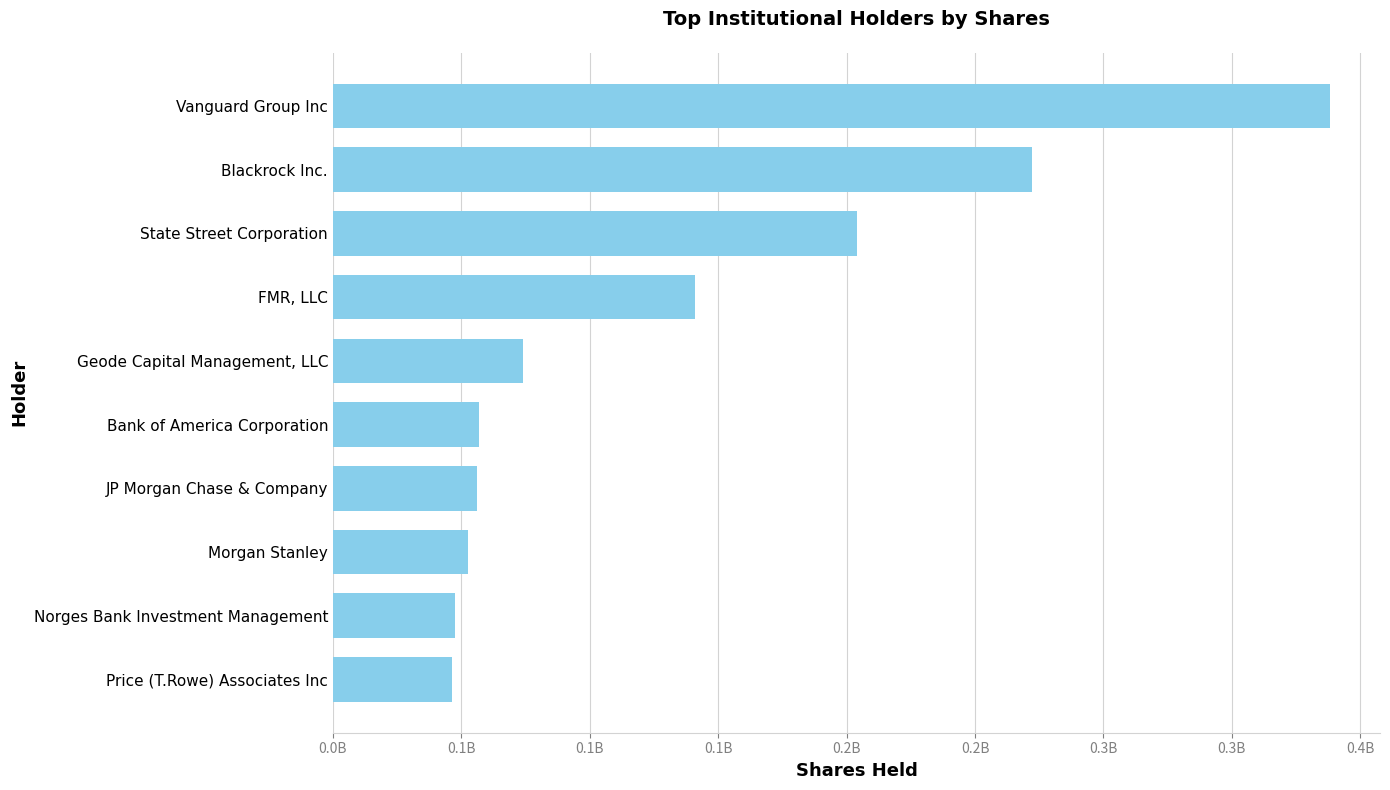

Does the chart contain any negative values?

No